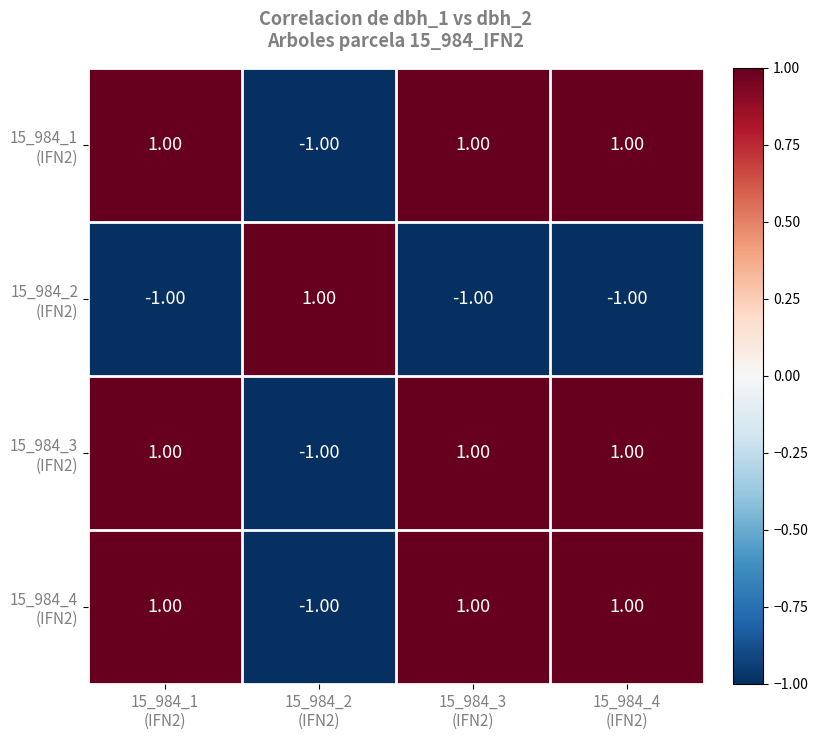

At how many categories does at least one series exceed 0?

4